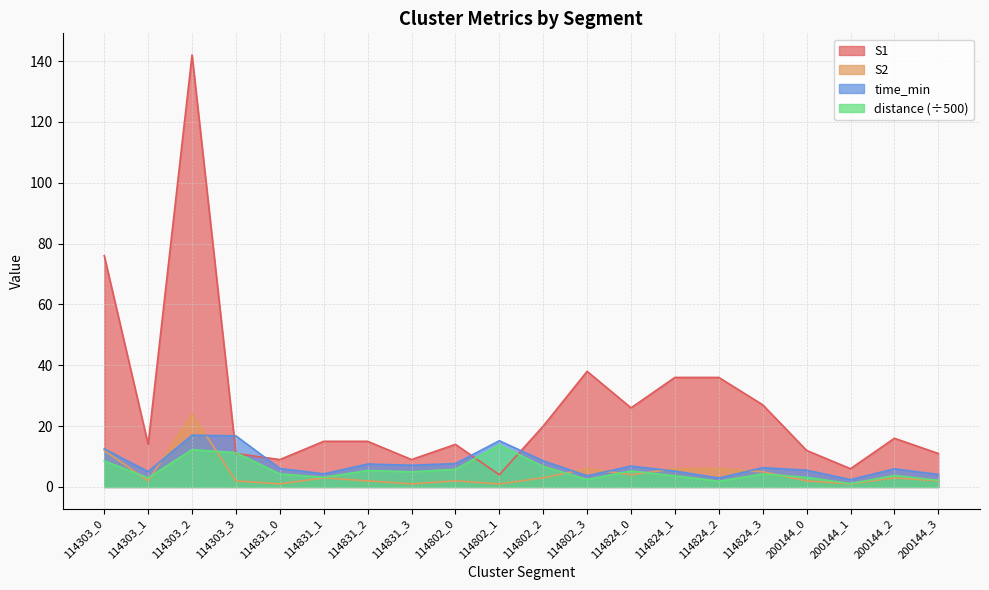

What is the difference between the highest and lowest values at 200144_3?

9.0